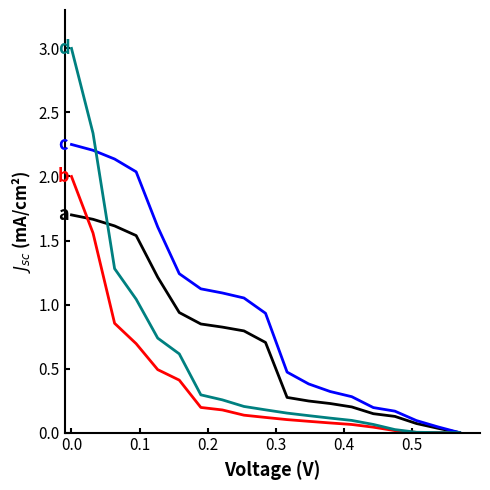

What is the greatest value displayed?

3.0